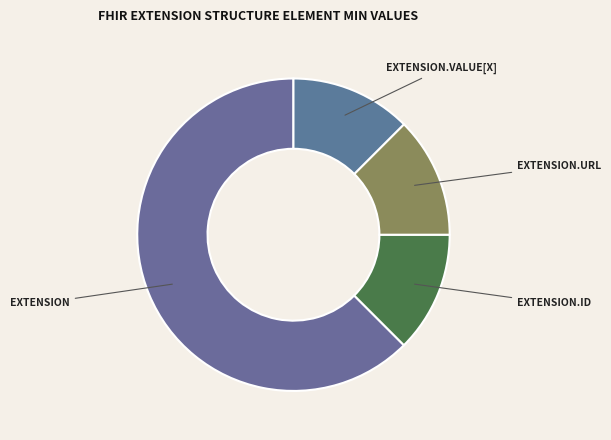

How many slices are in this pie chart?

4